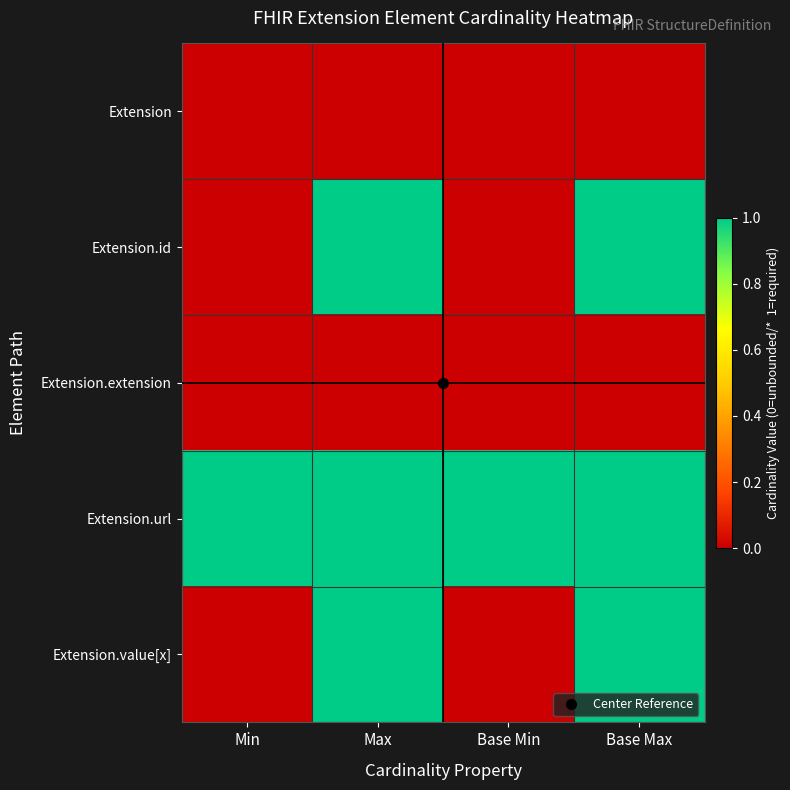

Reading right to left, extract all data points from this chart.

Extension: Base Max=0	Base Min=0	Max=0	Min=0
Extension.id: Base Max=1	Base Min=0	Max=1	Min=0
Extension.extension: Base Max=0	Base Min=0	Max=0	Min=0
Extension.url: Base Max=1	Base Min=1	Max=1	Min=1
Extension.value[x]: Base Max=1	Base Min=0	Max=1	Min=0